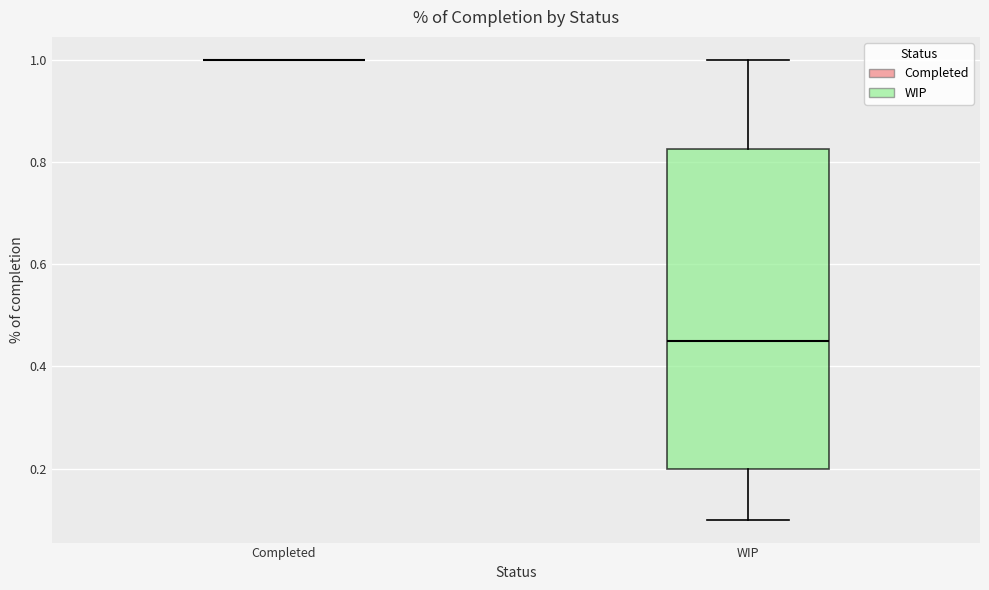

Comparing the boxes themselves (not the whiskers), which one is the tallest?

WIP